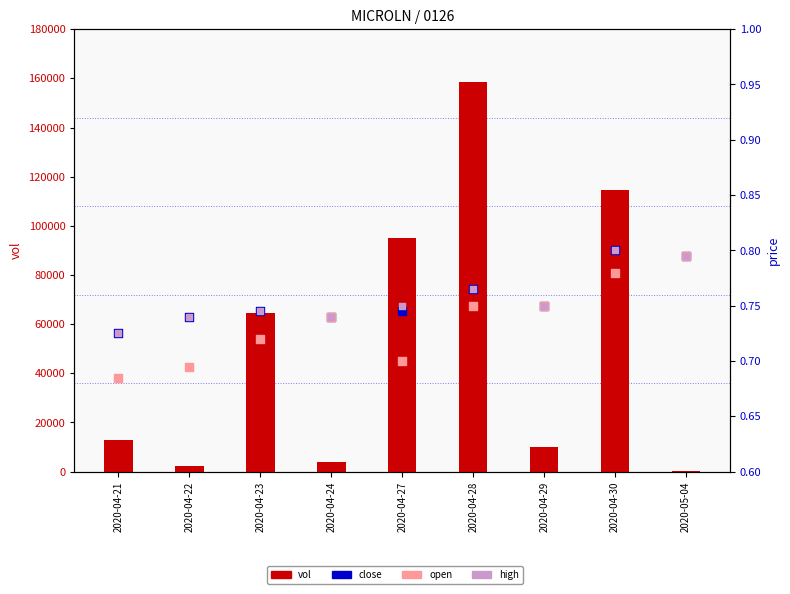

What is the total value across all series at 2020-04-23?

64502.2